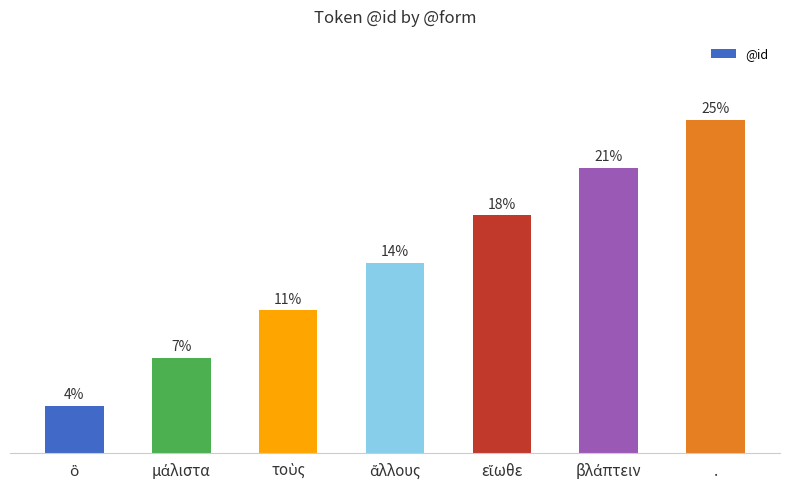

Are the bars horizontal?

No